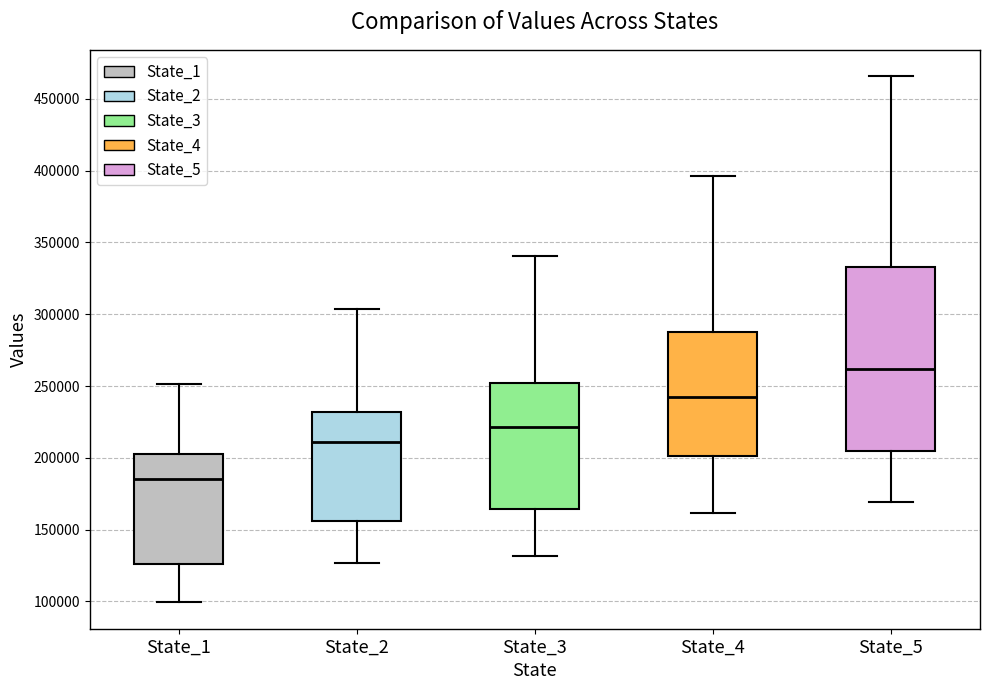

Reading left to right, read every box against the y-axis: the position of its median line, the range the box covers, and the ends of its whiskers. The values are not printed on the chart, so give them approximately, as read against the axis.

State_1: median 185000, box 125000 to 200000, whiskers 100000 to 250000
State_2: median 210000, box 155000 to 230000, whiskers 125000 to 305000
State_3: median 220000, box 165000 to 250000, whiskers 130000 to 340000
State_4: median 245000, box 200000 to 290000, whiskers 160000 to 395000
State_5: median 260000, box 205000 to 335000, whiskers 170000 to 465000